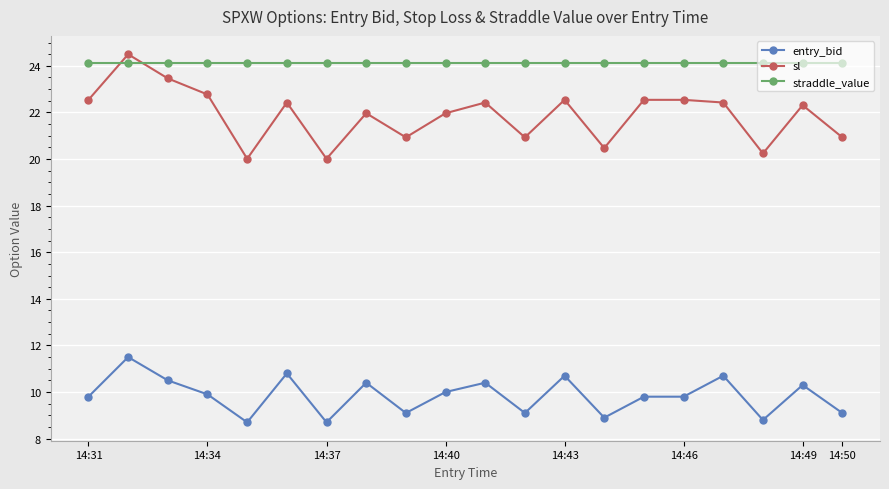

Which series has the largest total across all categories?

straddle_value